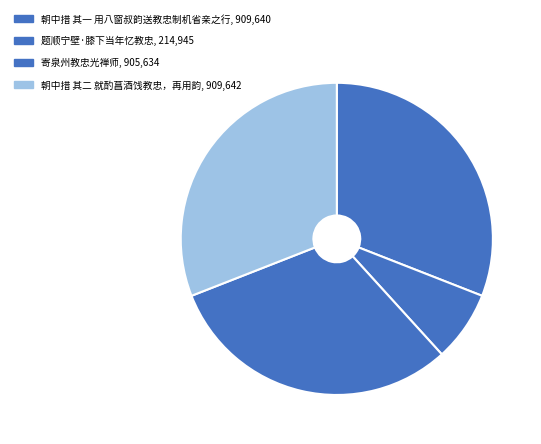

The 题顺宁壁·膝下当年忆教忠 slice represents 7% of the pie. True or false?

True